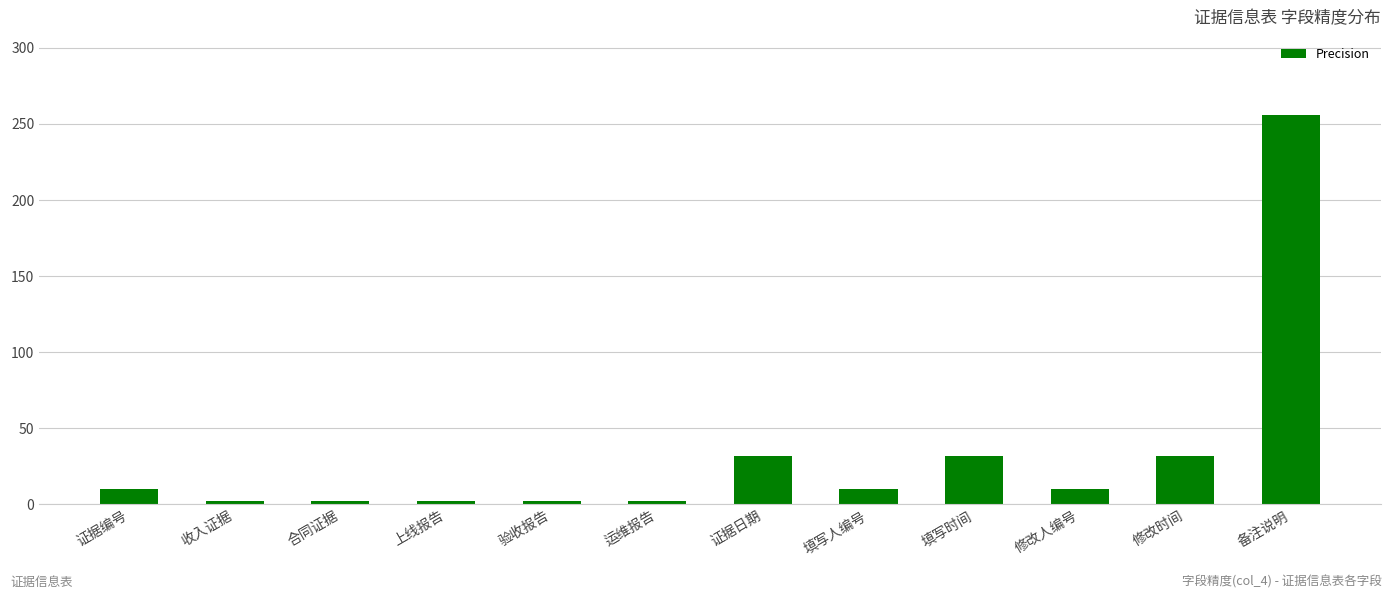

What is the label of the 5th bar from the left?

验收报告